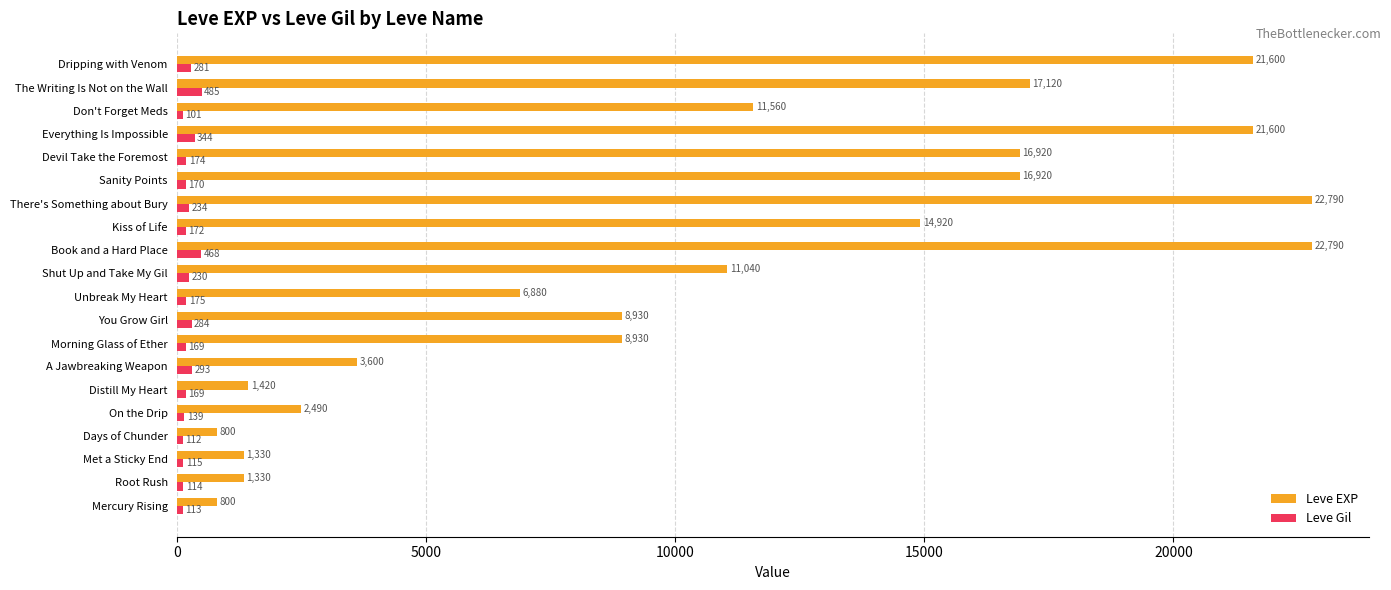

Is it true that Leve EXP equals 1330 at Root Rush?

True